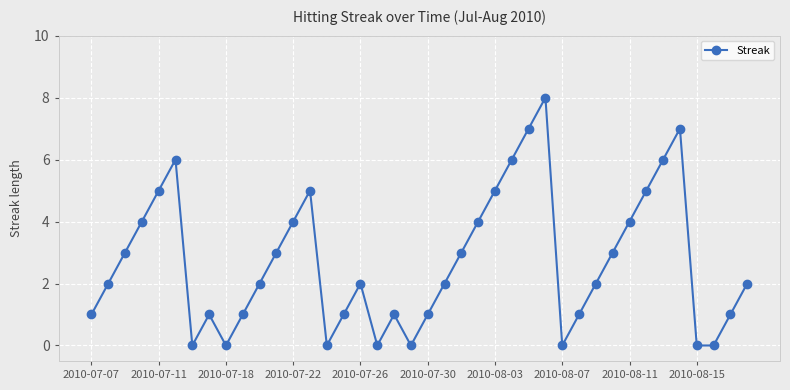

What is the difference between the maximum and minimum values?

8